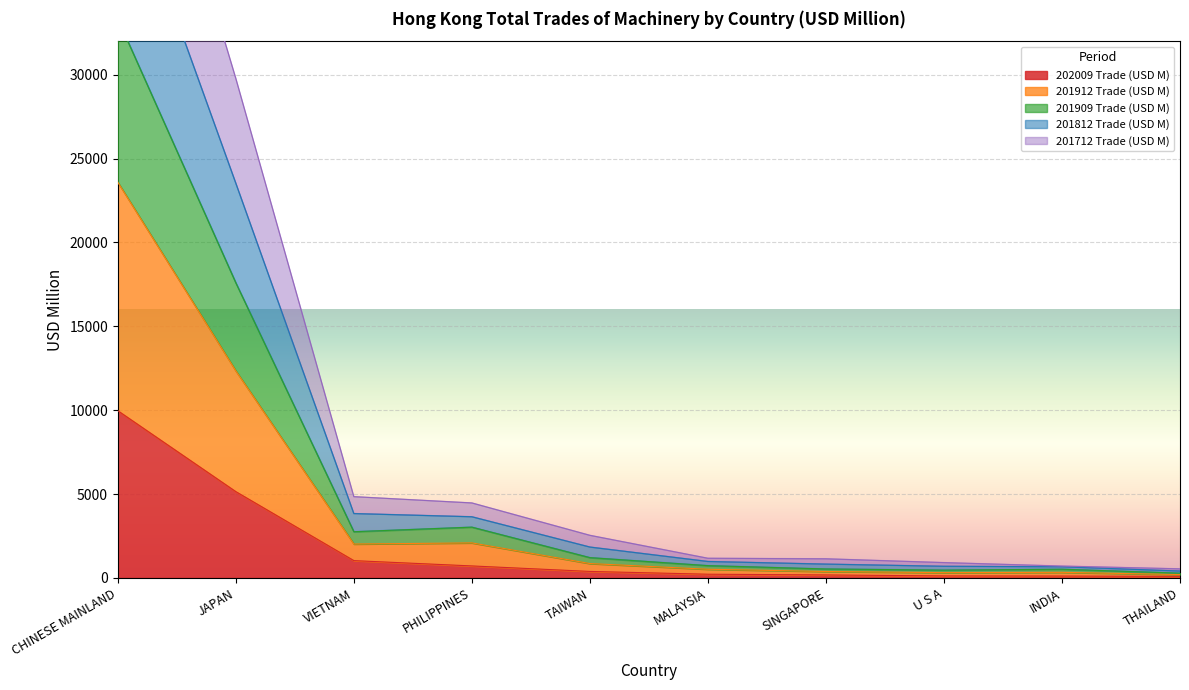

Is the value of 202009 Trade (USD M) at VIETNAM greater than the value of 201912 Trade (USD M) at THAILAND?

Yes